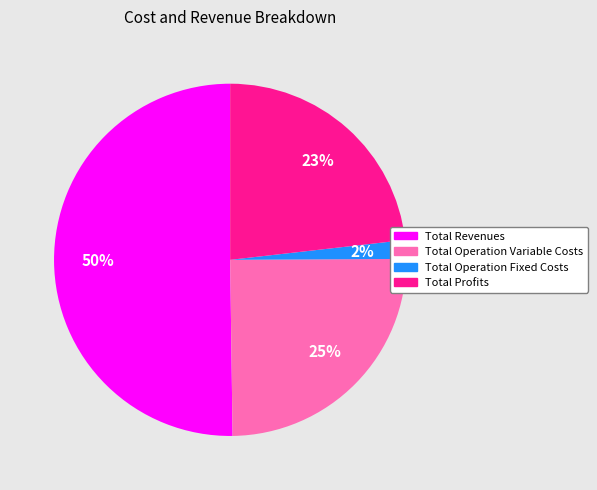

To the nearest percent, what is the average slice percentage?

25%